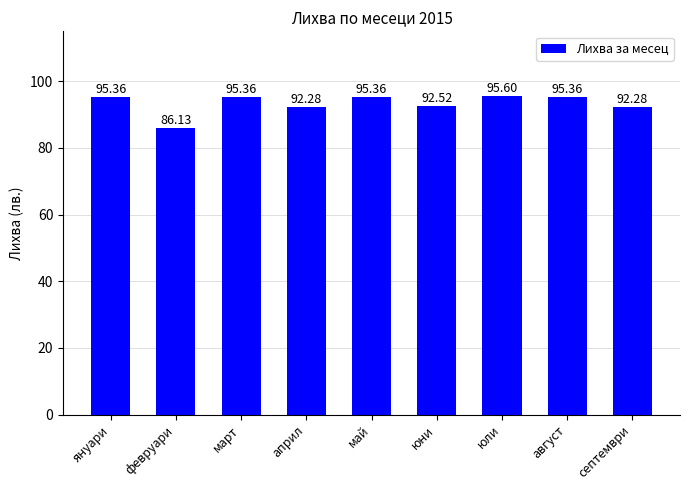

What is the average value?

93.4